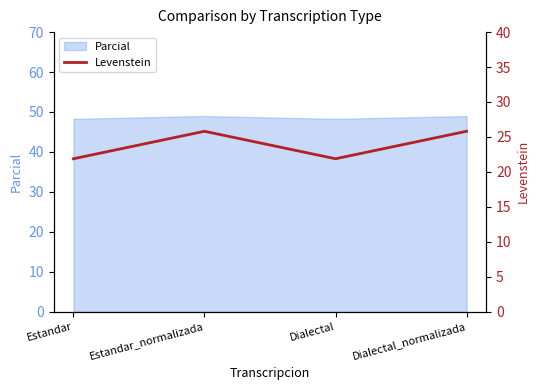

At which category does the data reach its first local peak?

Estandar_normalizada